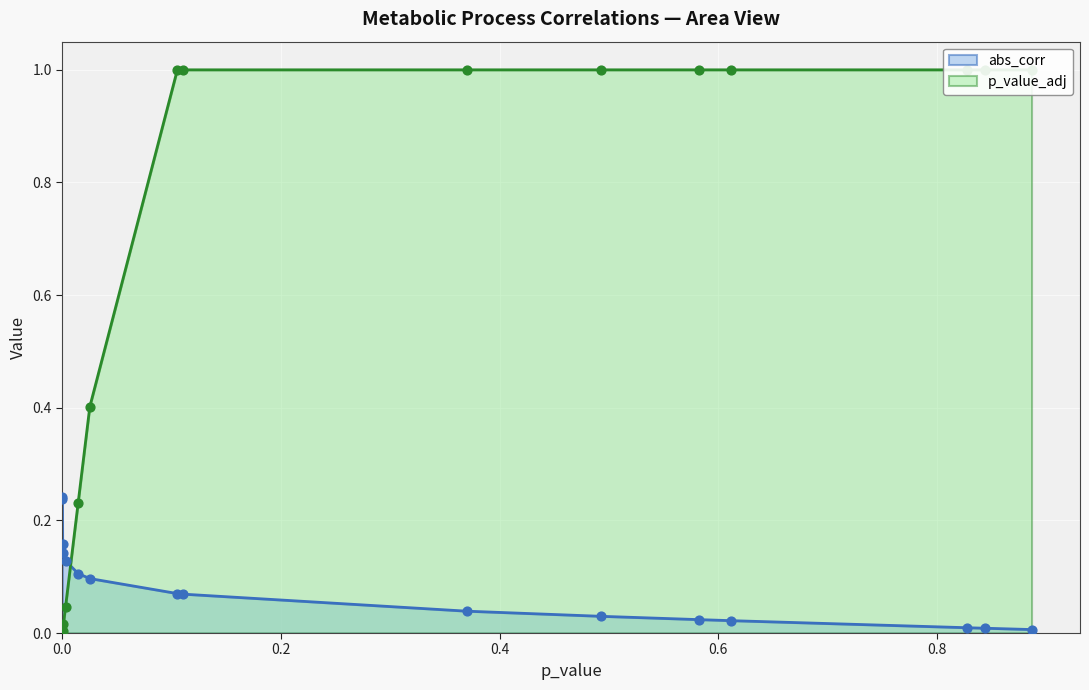

Which series has the largest total across all categories?

p_value_adj